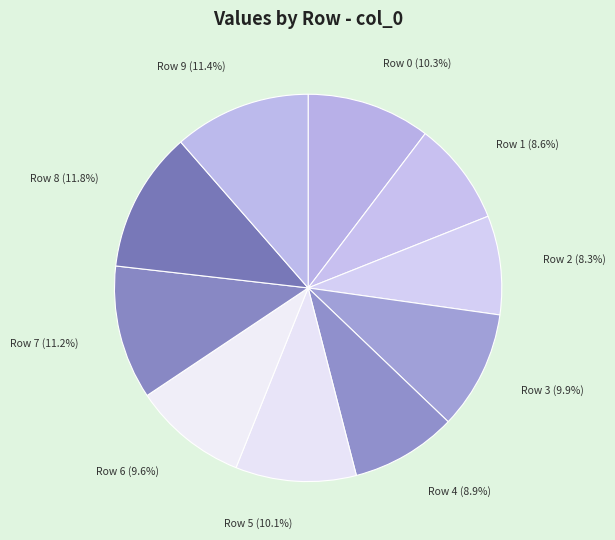

Is there a majority slice in this chart?

No